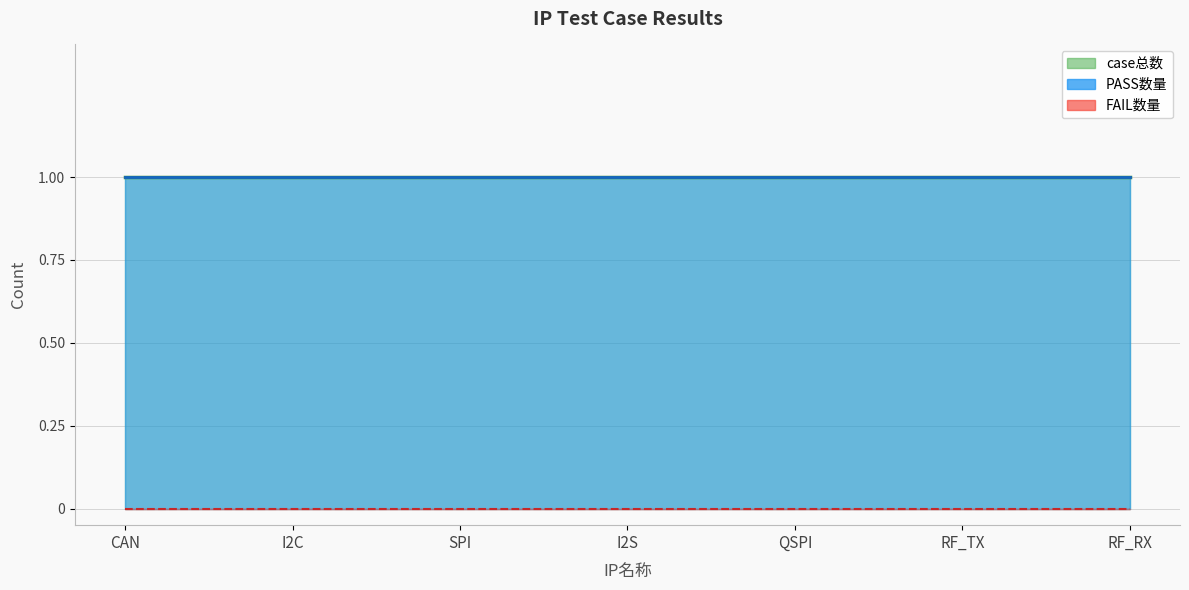

List the series in order of their peak value, lowest first.

FAIL数量, case总数, PASS数量